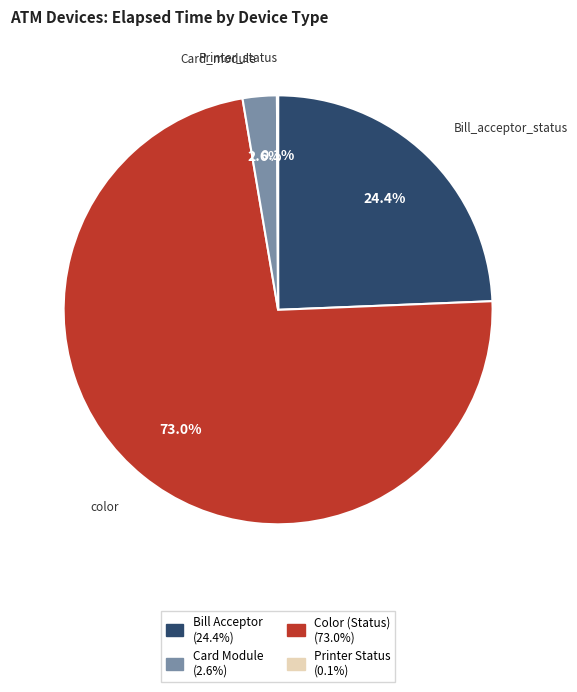

Does any single category account for the majority?

Yes